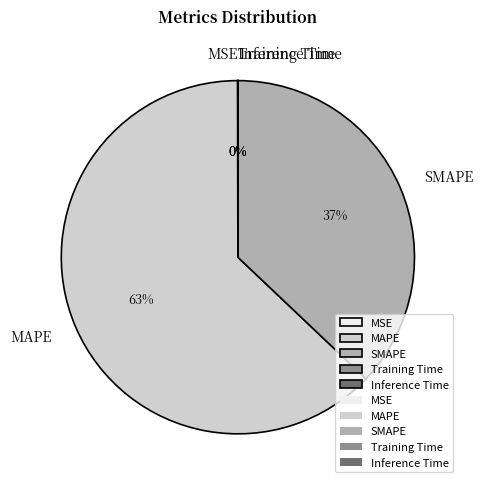

Is it true that SMAPE is 24% of the pie?

False